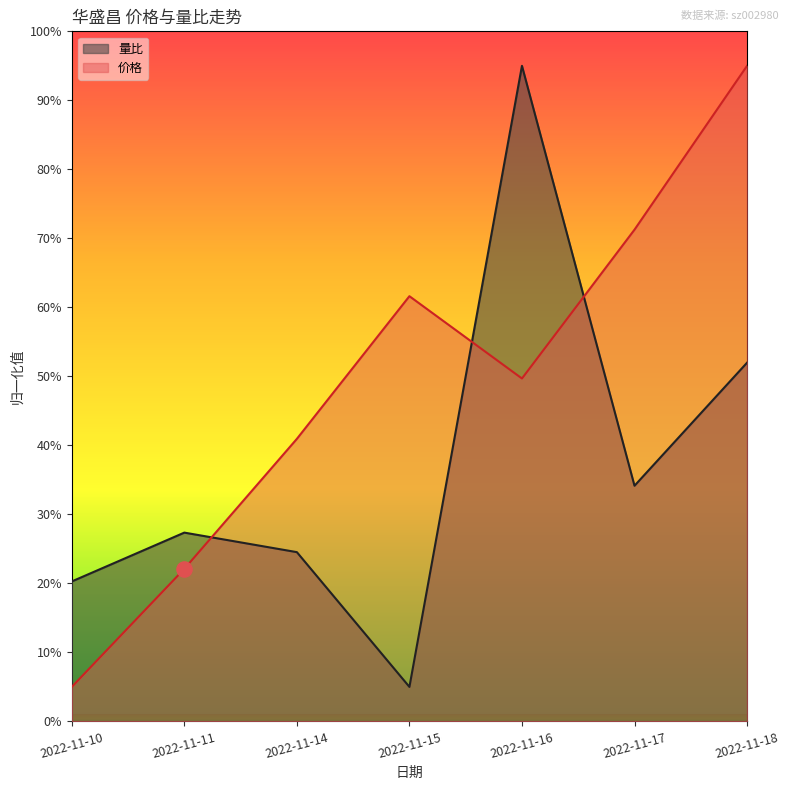

Which series contains the highest Y value?

价格